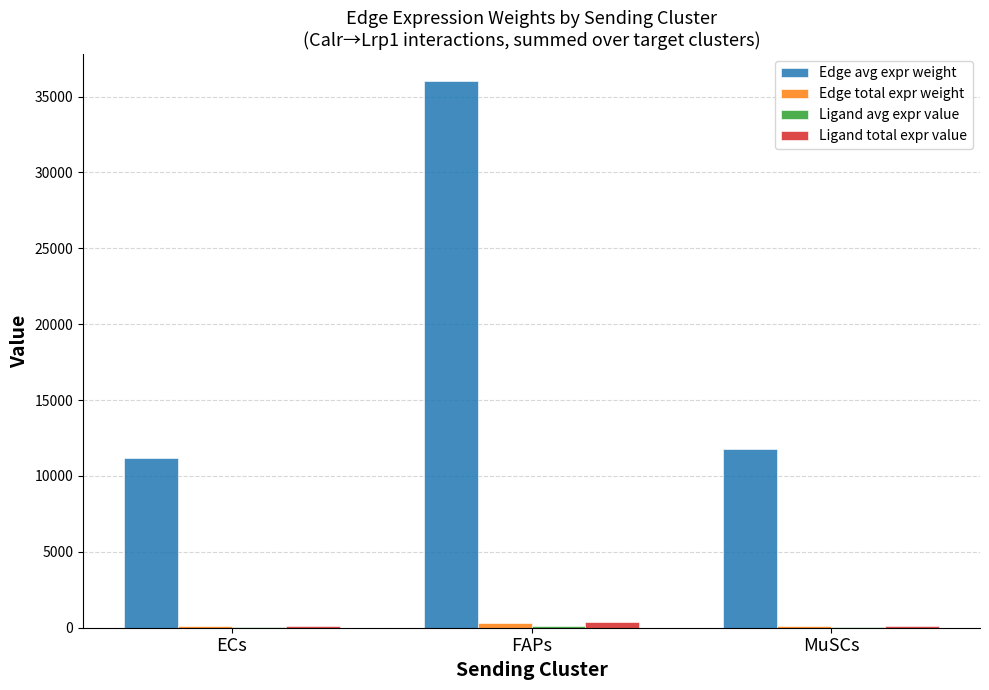

The value of Edge avg expr weight at ECs is 19523.4. True or false?

False